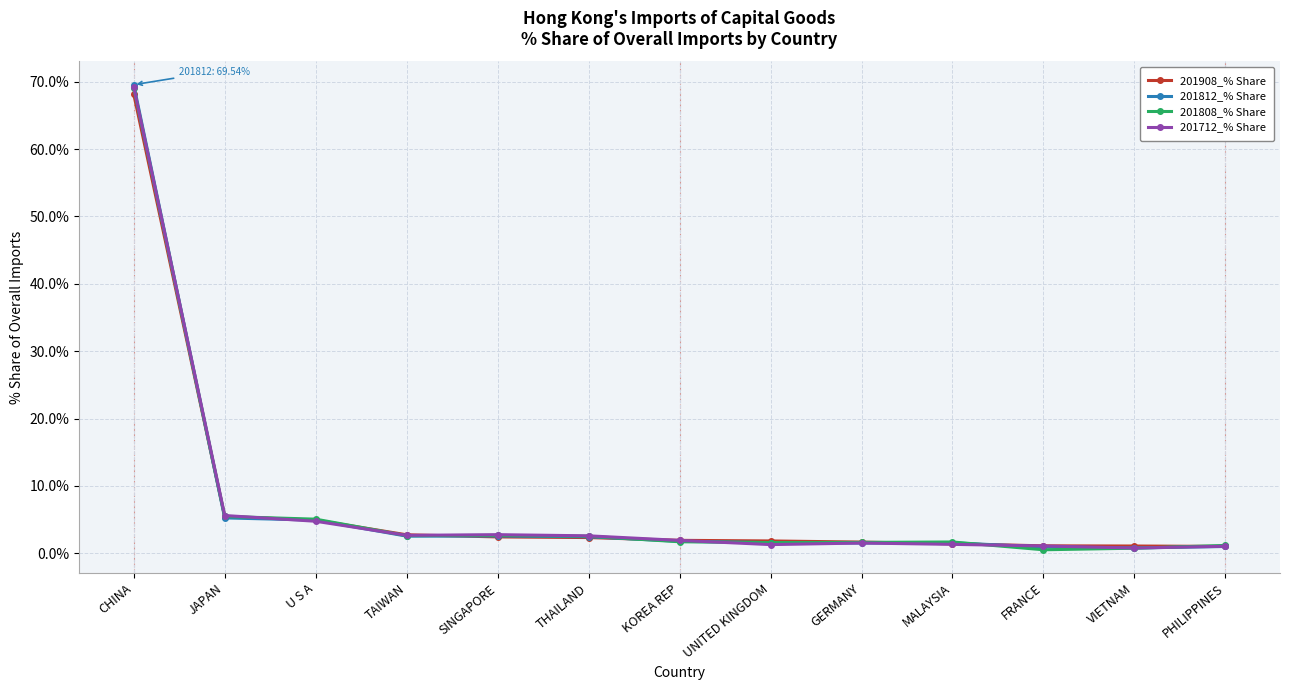

What is the sum of the 201712_% Share values at JAPAN and FRANCE?

6.7